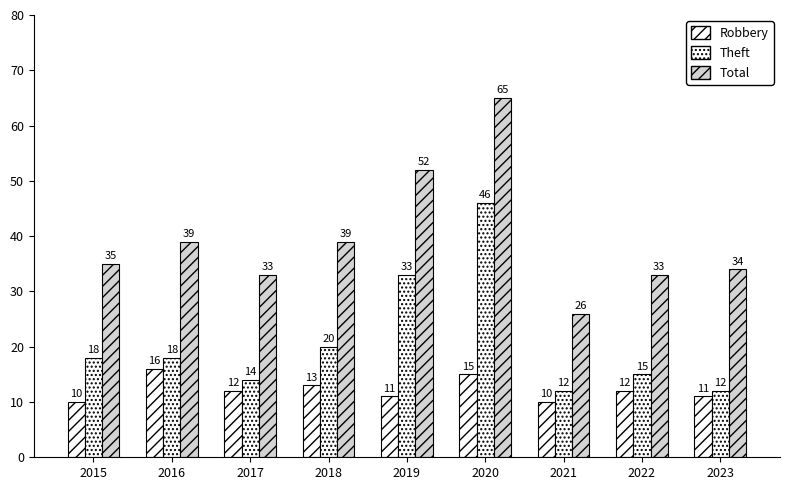

What is the highest value of the Robbery series?

16